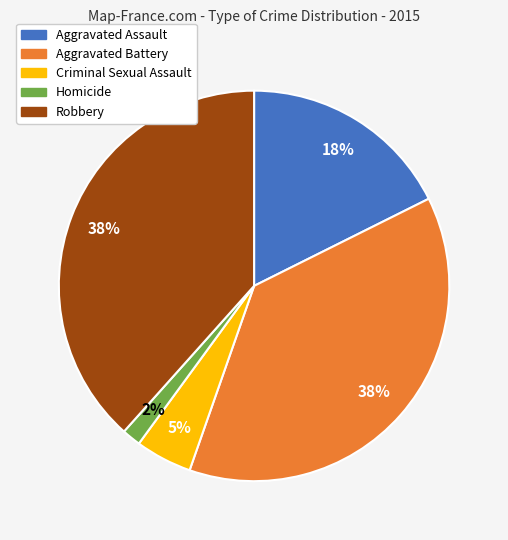

What percentage is the Robbery slice, to the nearest percent?

38%